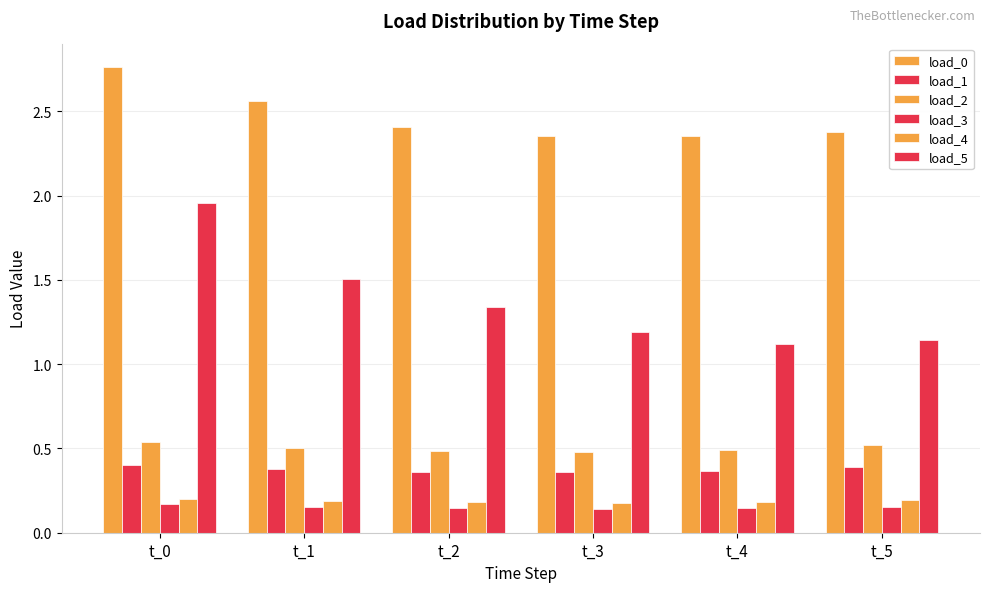

At which label is load_4 closest to 0?

t_3